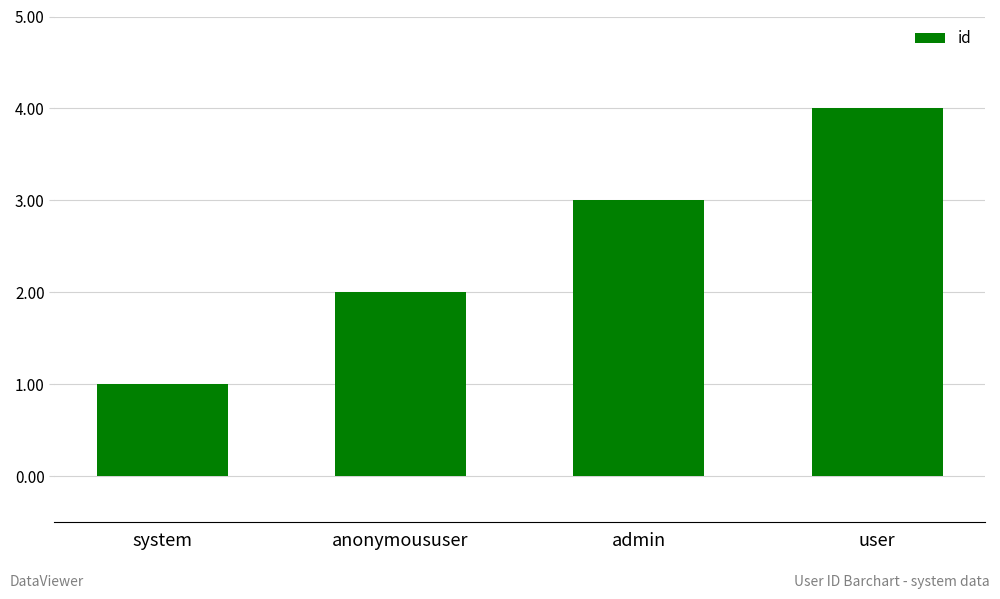

What is the difference between the maximum and minimum values?

3